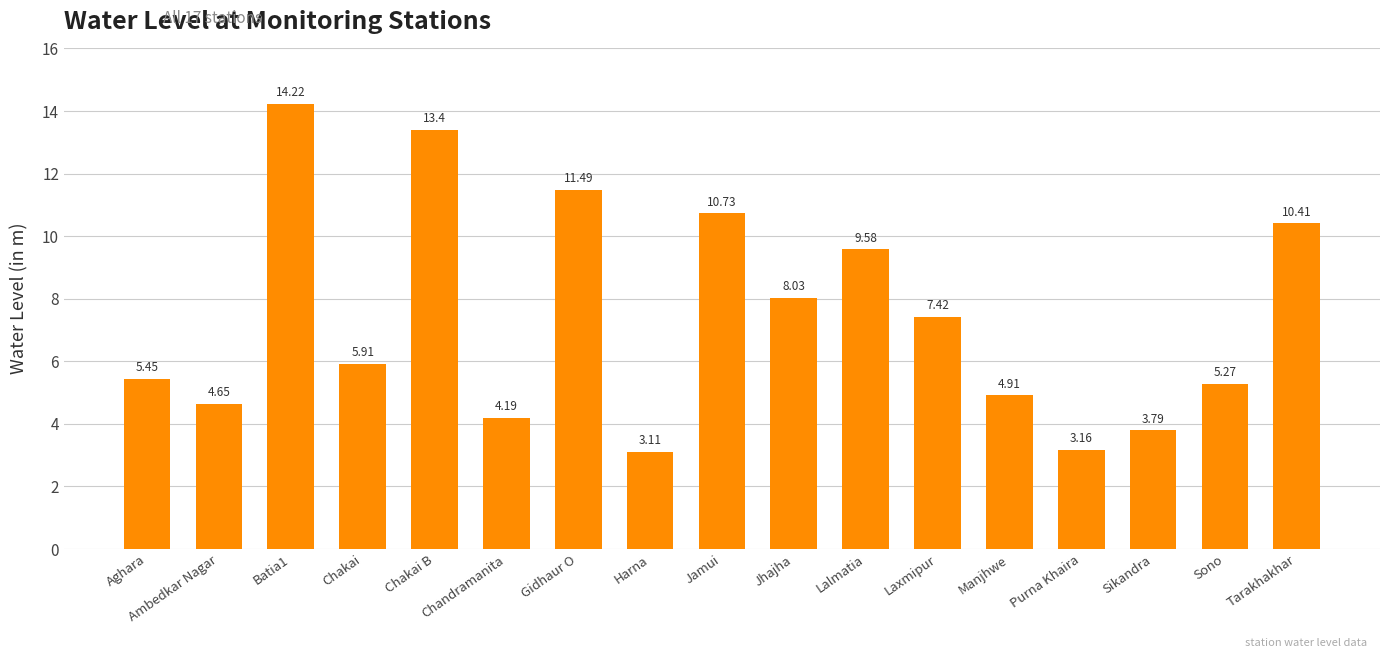

How many series are shown in this chart?

1